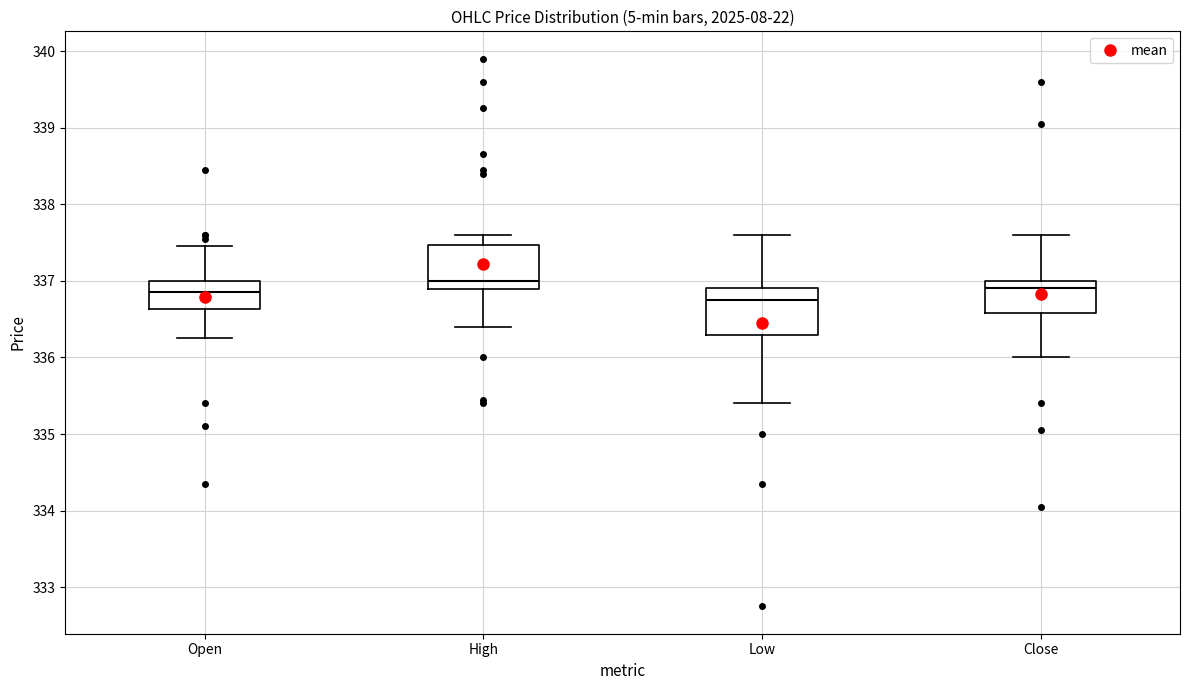

Where does the upper whisker of the box for Open end on the y-axis? The values are not printed on the chart, so give them approximately, as read against the axis.

337.5